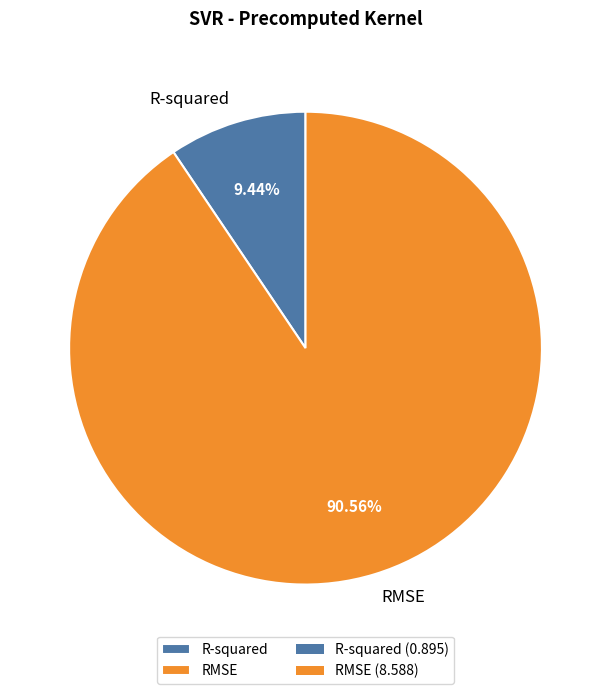

How many segments does this pie chart have?

2